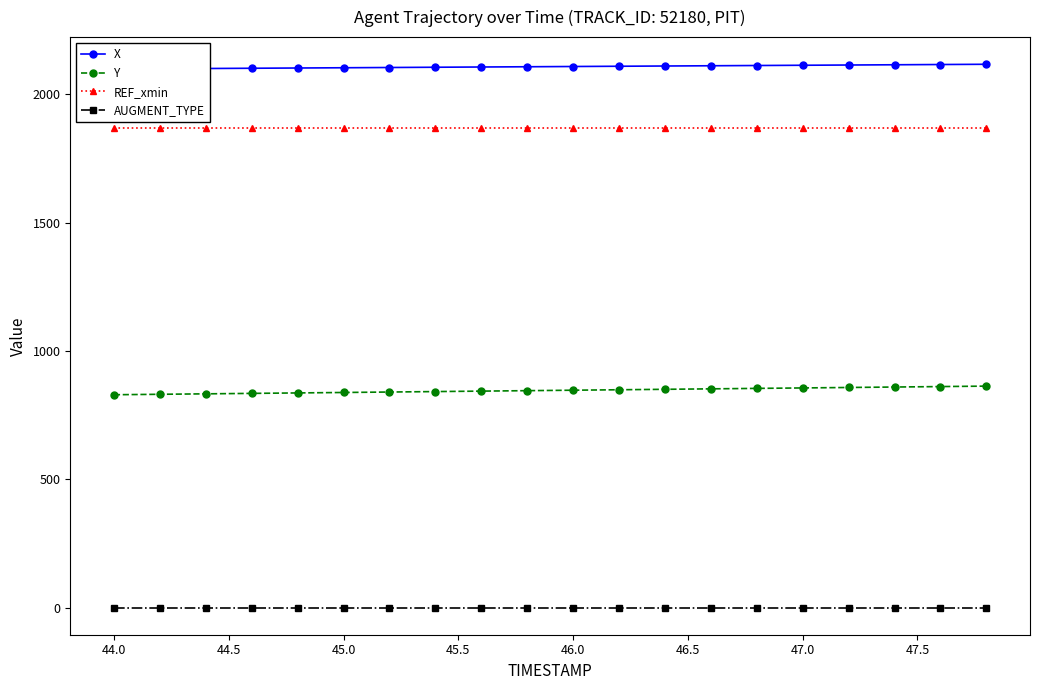

What is the maximum value for Y?

862.9